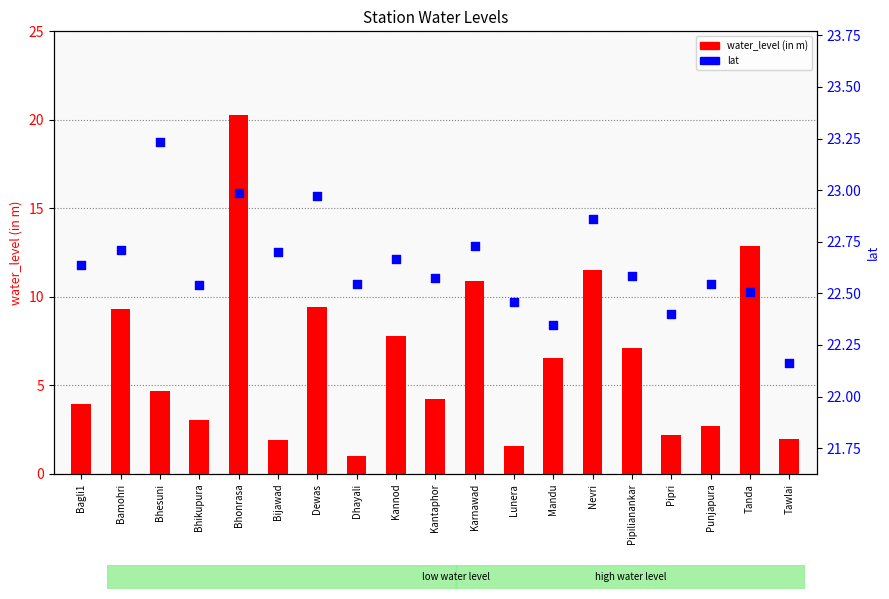

At which category is the sum across all series the highest?

Bhonrasa